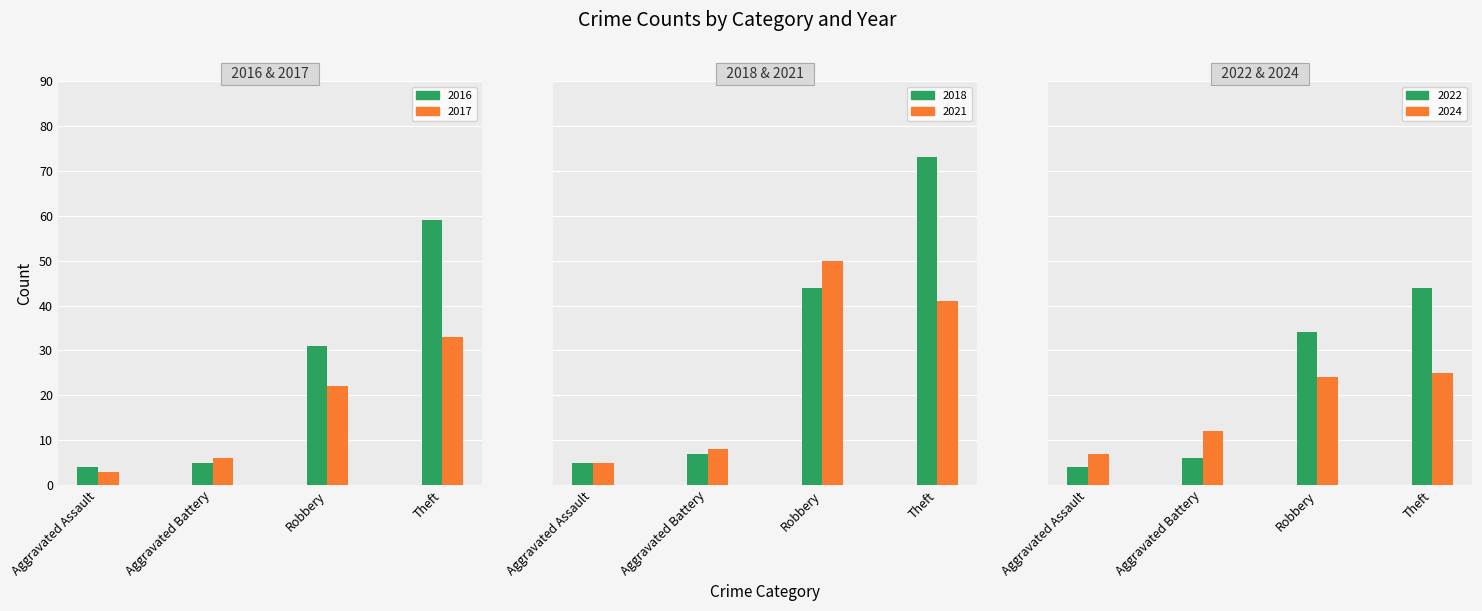

List the series in order of their peak value, lowest first.

2024, 2017, 2022, 2021, 2016, 2018